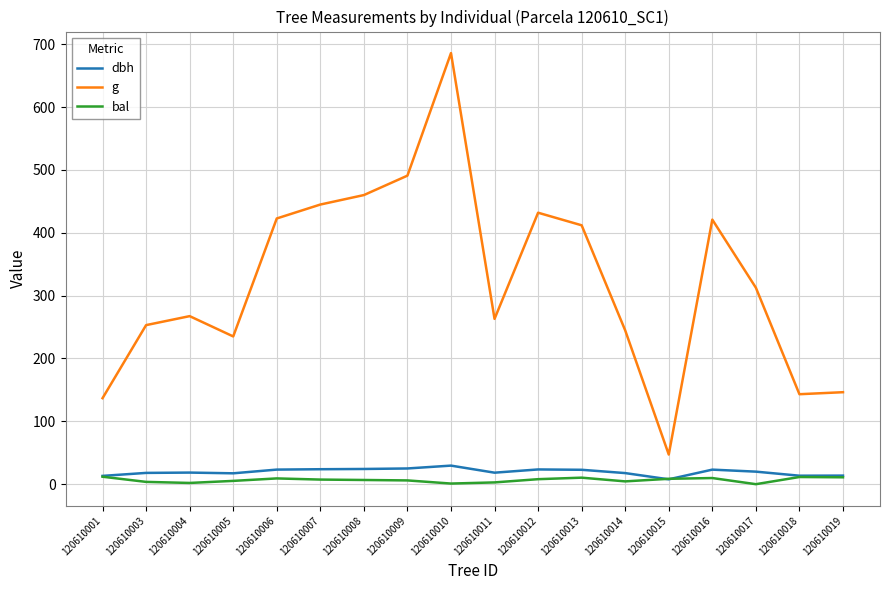

Rank the series by their maximum value, from highest to lowest.

g, dbh, bal